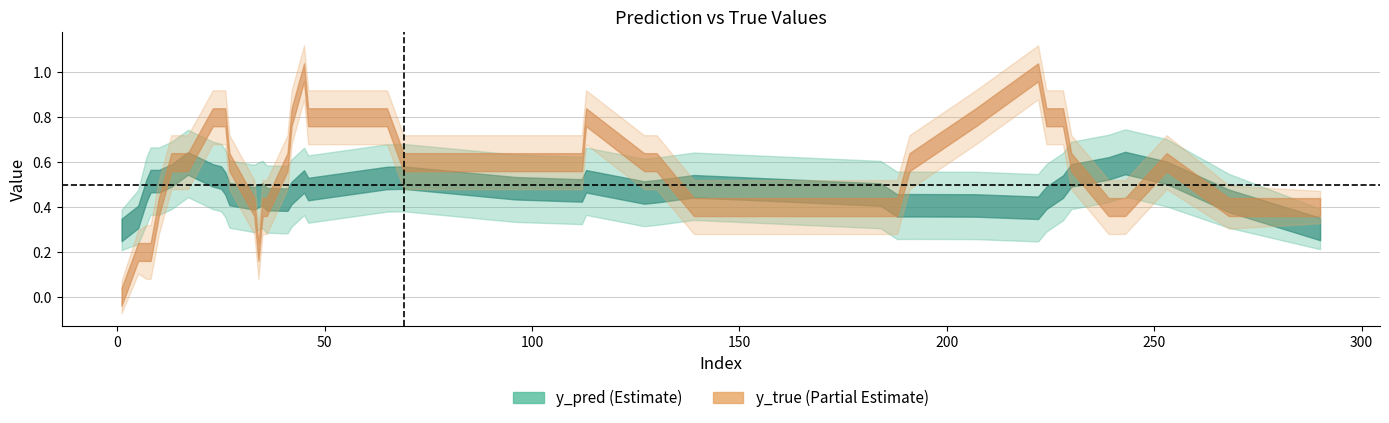

Does the chart have visible grid lines?

Yes